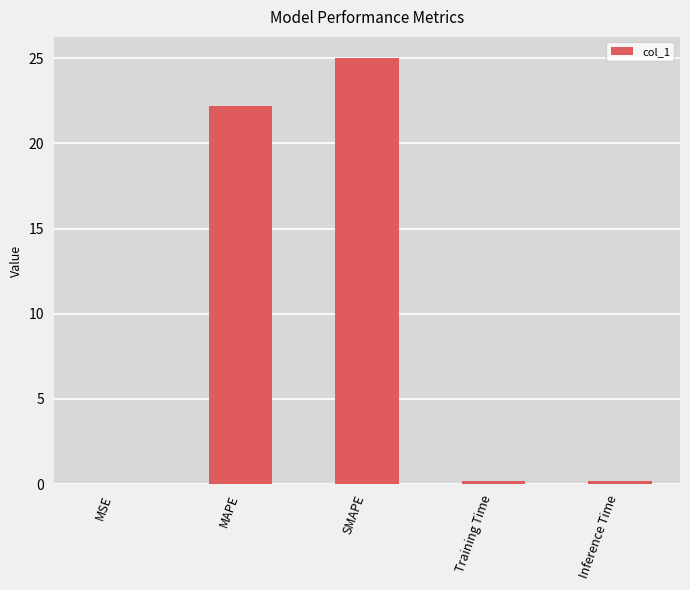

Does the chart contain stacked bars?

No